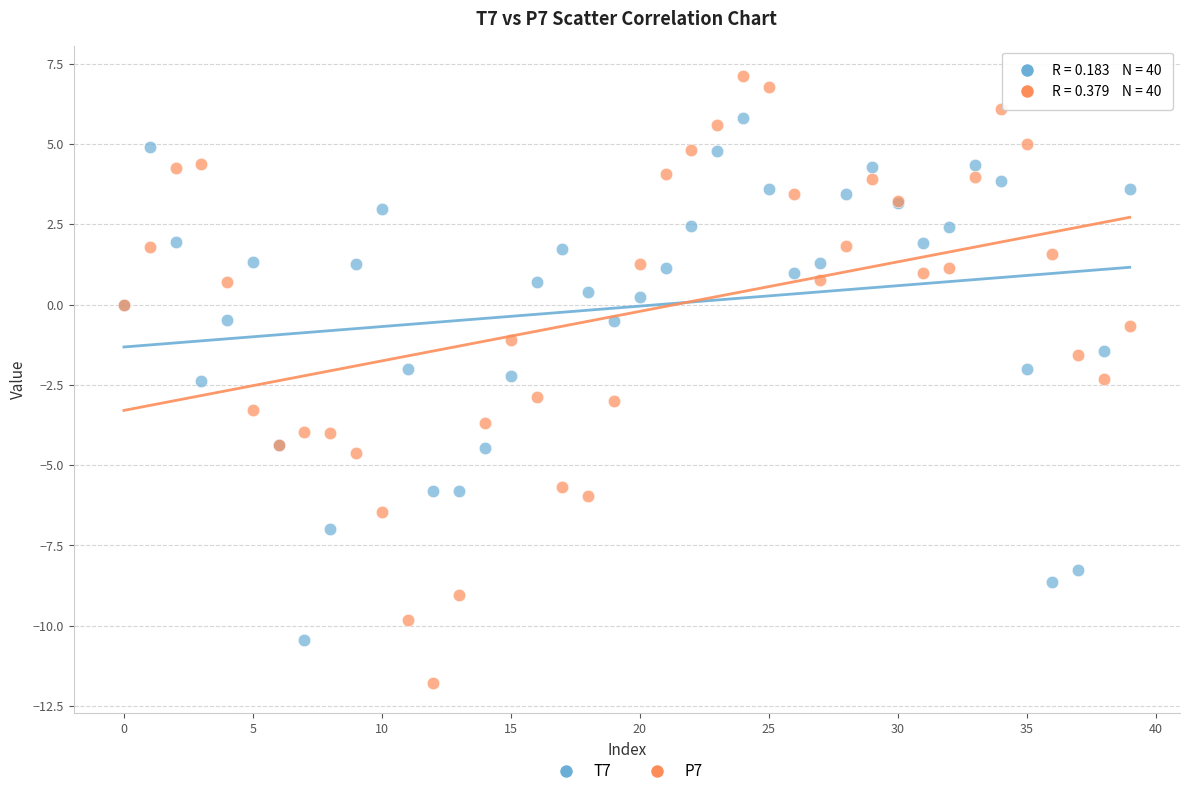

Which series contains the highest Y value?

P7